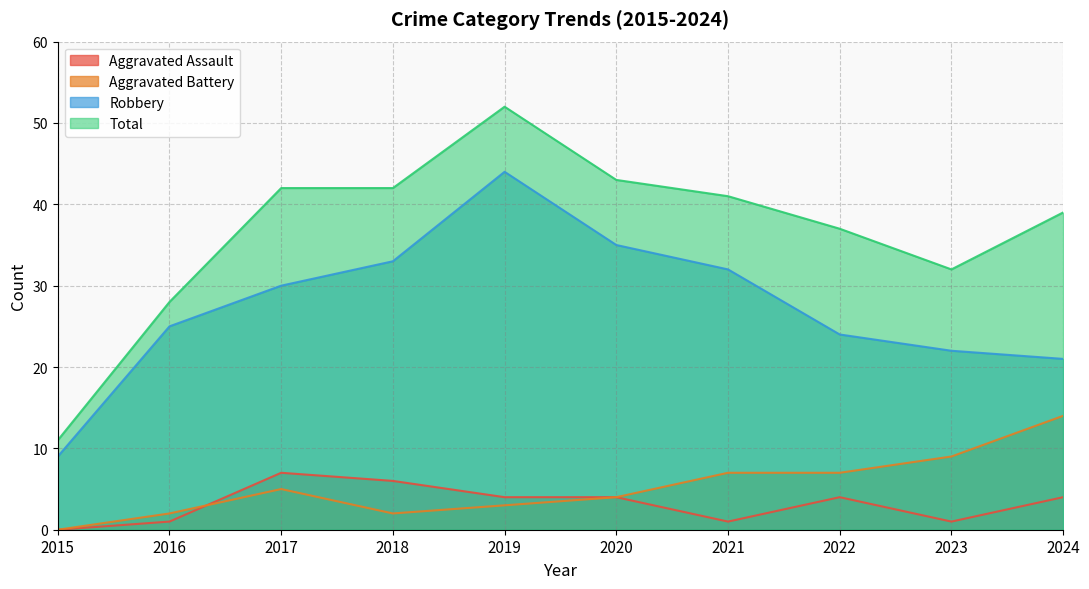

At which label does Aggravated Battery reach its minimum?

2015